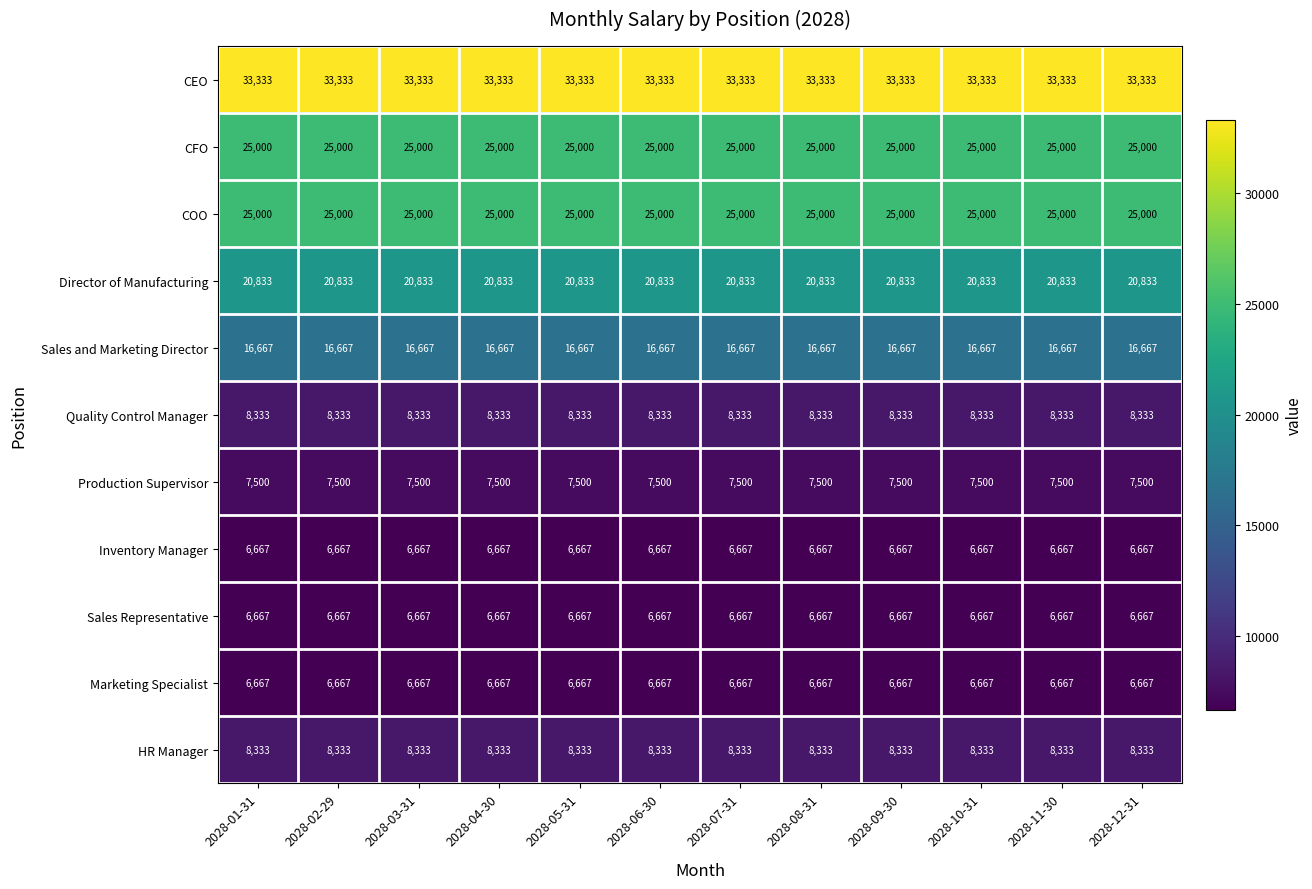

Is it true that Inventory Manager equals 6667 at 2028-03-31?

True